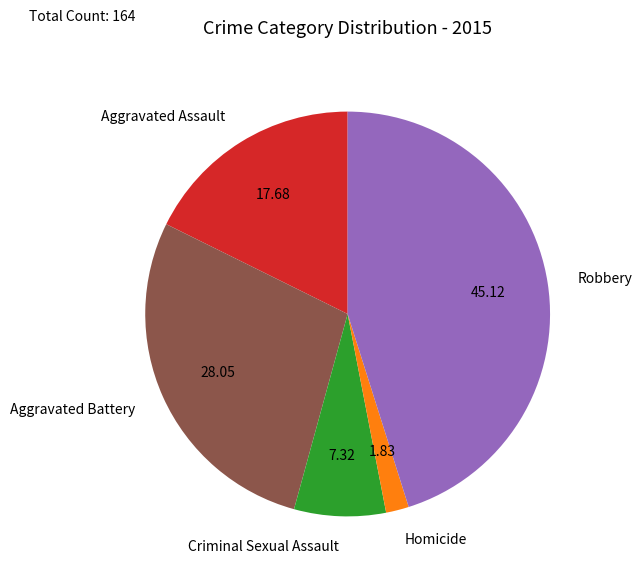

Is it true that Aggravated Assault is 7% of the pie?

False